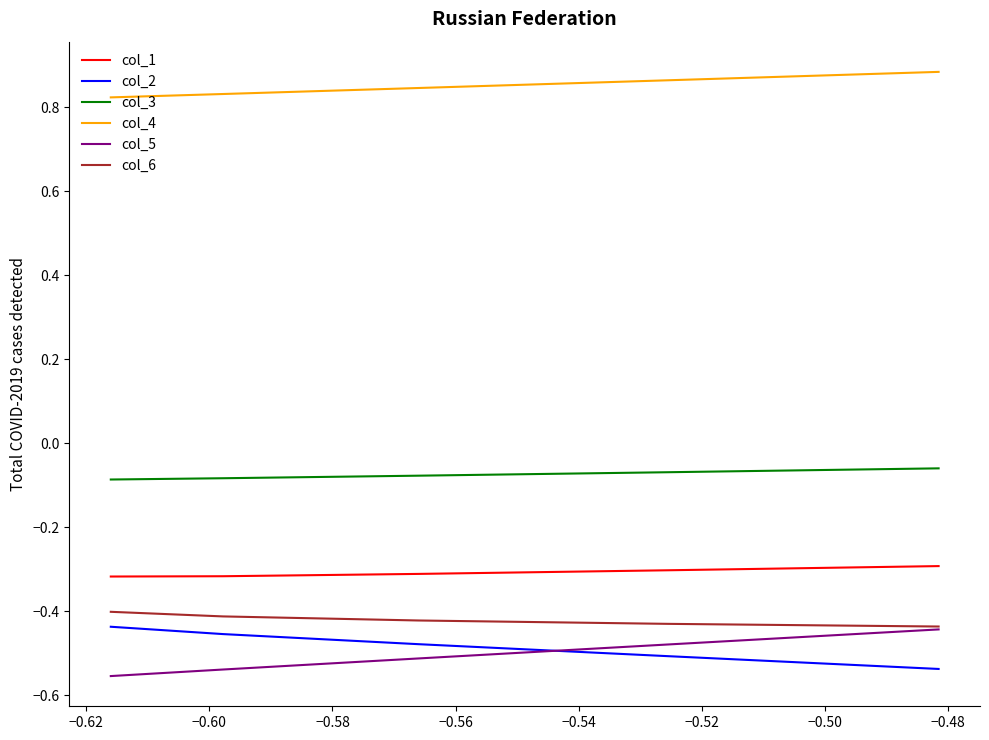

Is it true that col_5 equals -0.5 at −0.56?

True